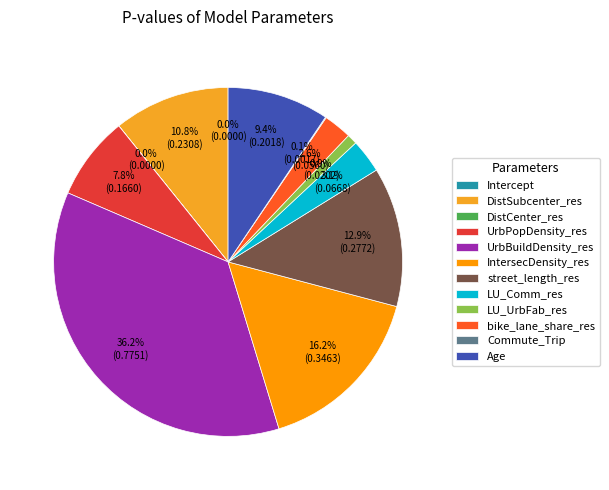

Count the number of slices in the pie.

12